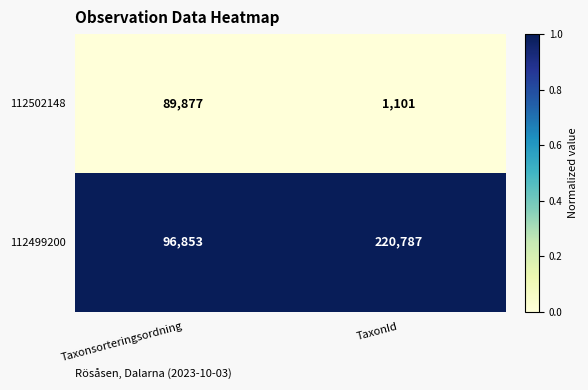

List the series in order of their peak value, lowest first.

112502148, 112499200